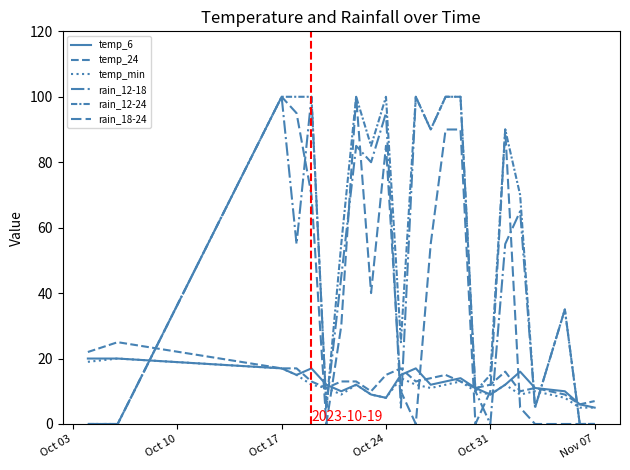

Which series ends up on top after the final intersection of temp_min and rain_12-24?

temp_min